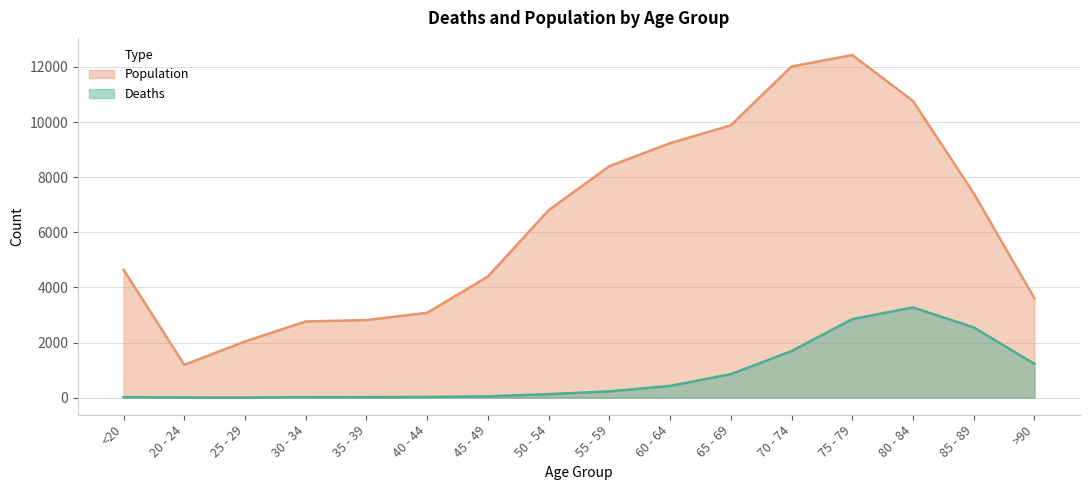

Between 20 - 24 and 40 - 44, which is larger?

40 - 44